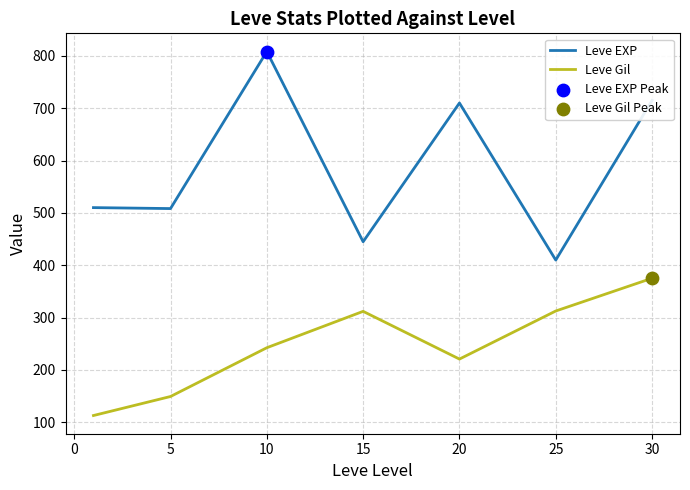

What is the difference between the second highest and second lowest values in the Leve EXP series?

270.0